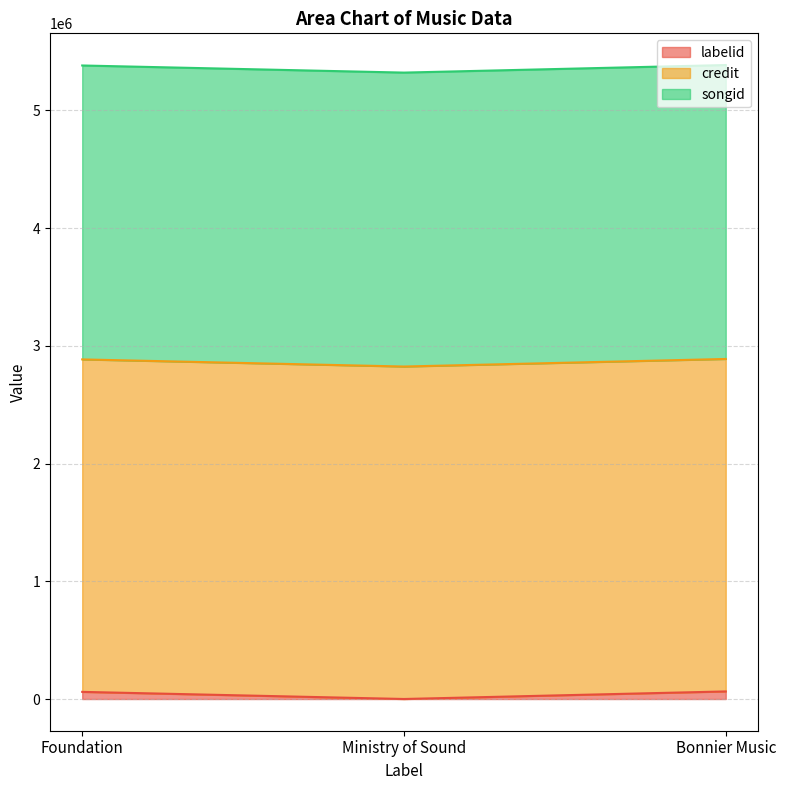

Which series changed the most between Ministry of Sound and Bonnier Music?

labelid